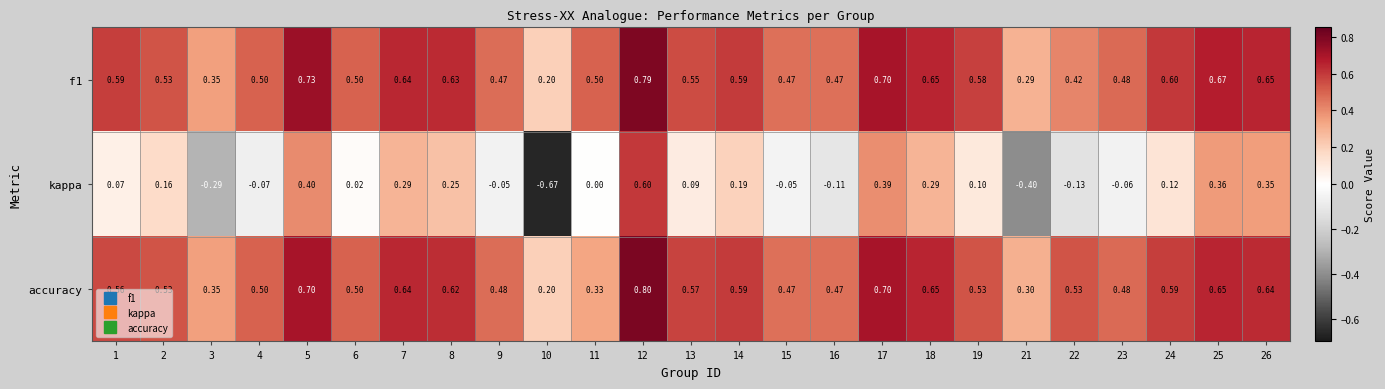

Which series has the widest spread of values?

kappa